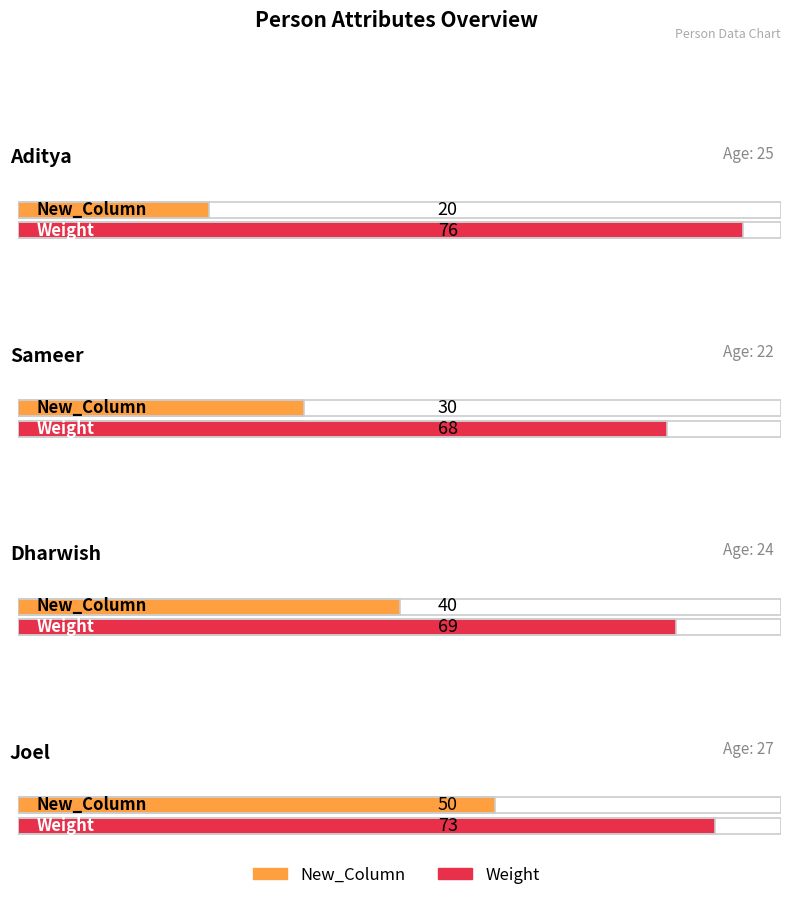

How many values in the Weight series exceed 73?

1